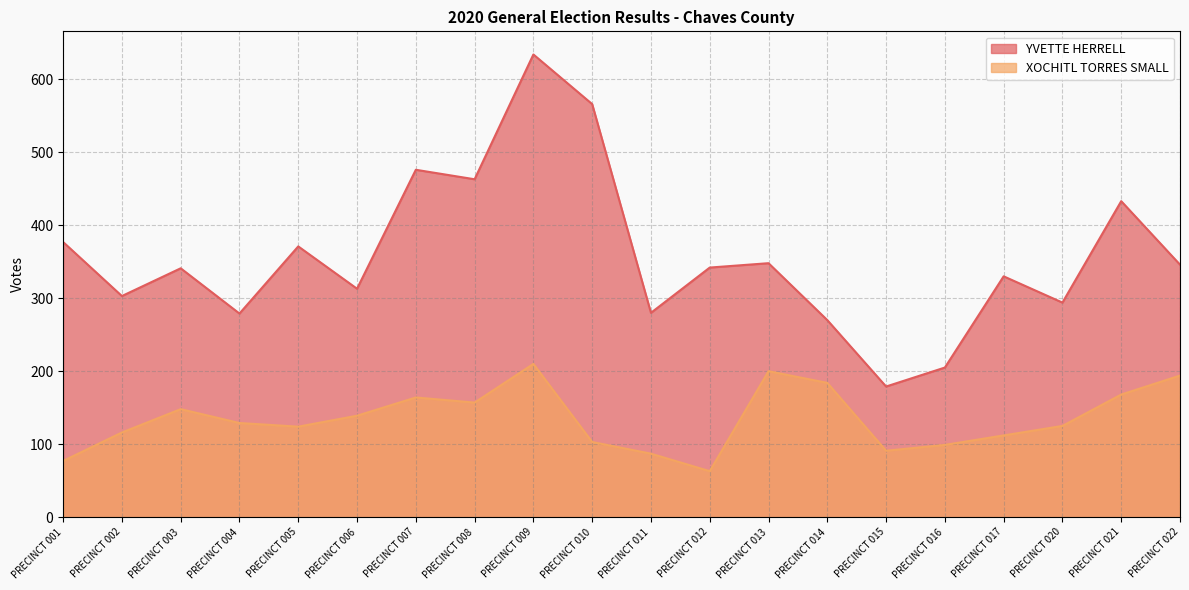

Rank the series by their maximum value, from highest to lowest.

YVETTE HERRELL, XOCHITL TORRES SMALL